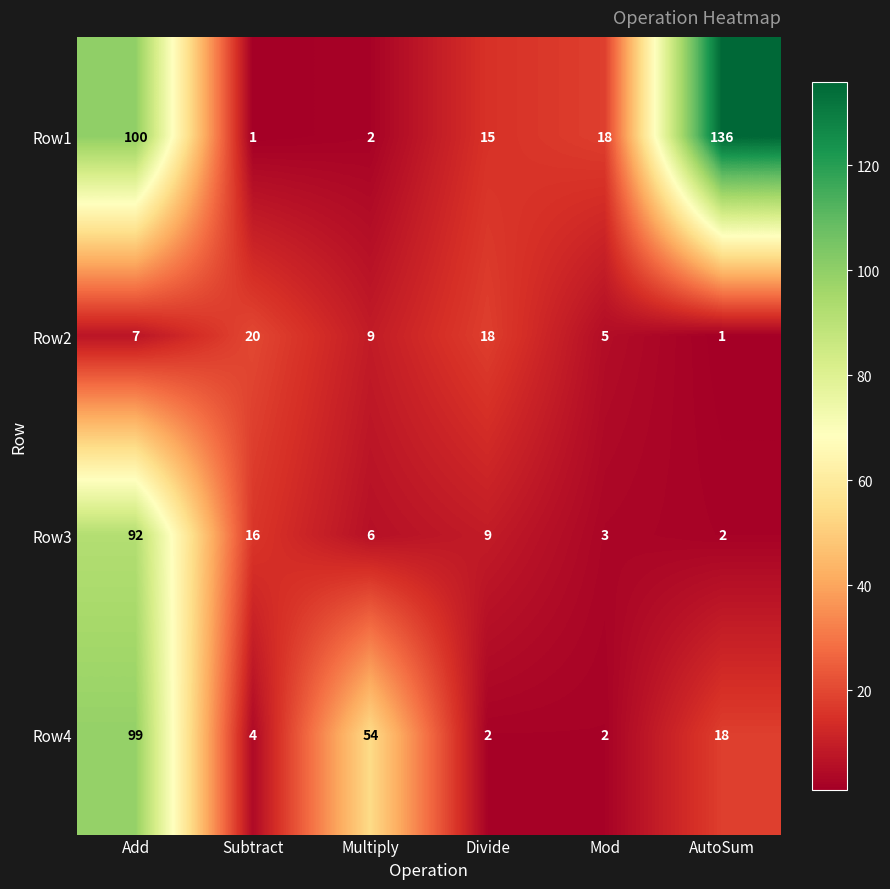

Which series has the widest spread of values?

Row1